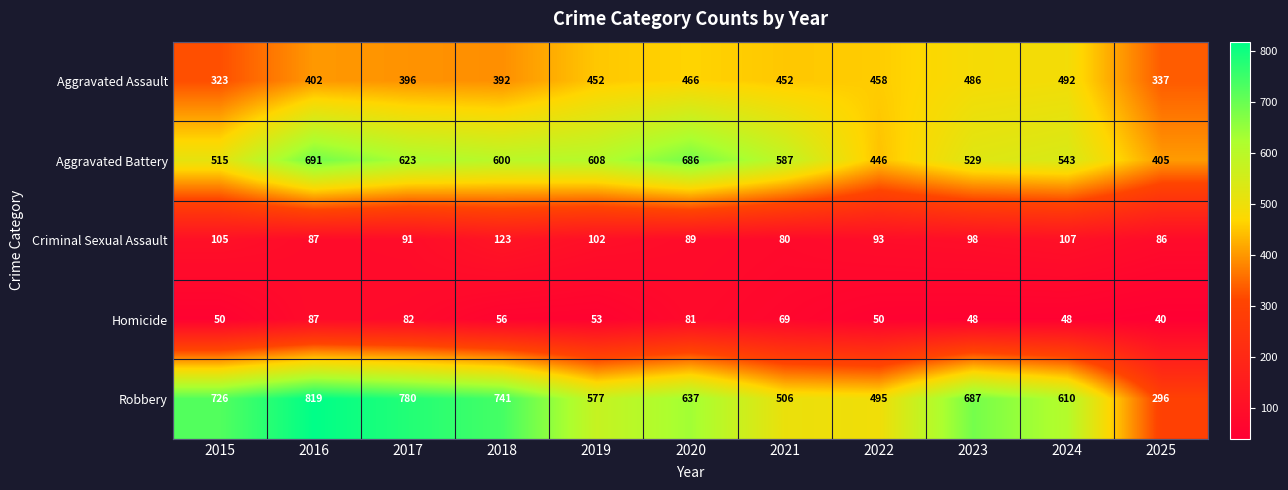

Rank the series by their maximum value, from highest to lowest.

Robbery, Aggravated Battery, Aggravated Assault, Criminal Sexual Assault, Homicide